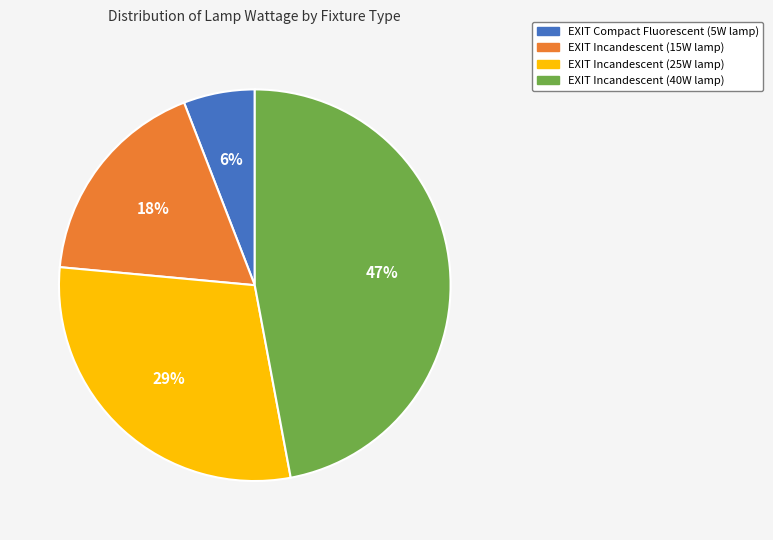

Is the sum of EXIT Incandescent (40W lamp) and EXIT Incandescent (15W lamp) greater than half?

Yes